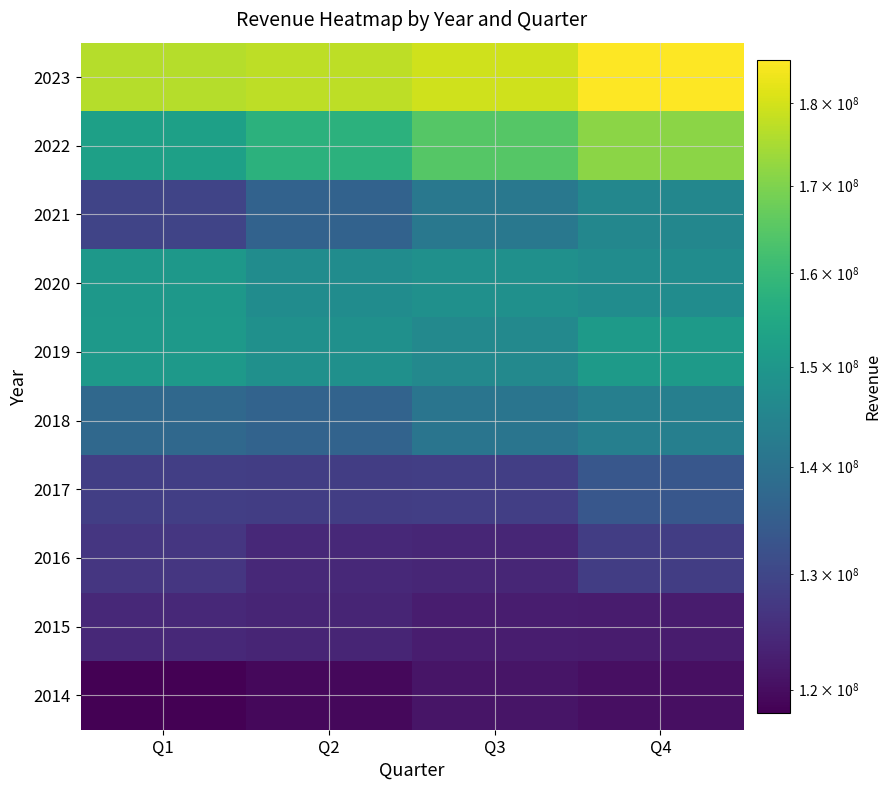

How many data points does each series have?

4